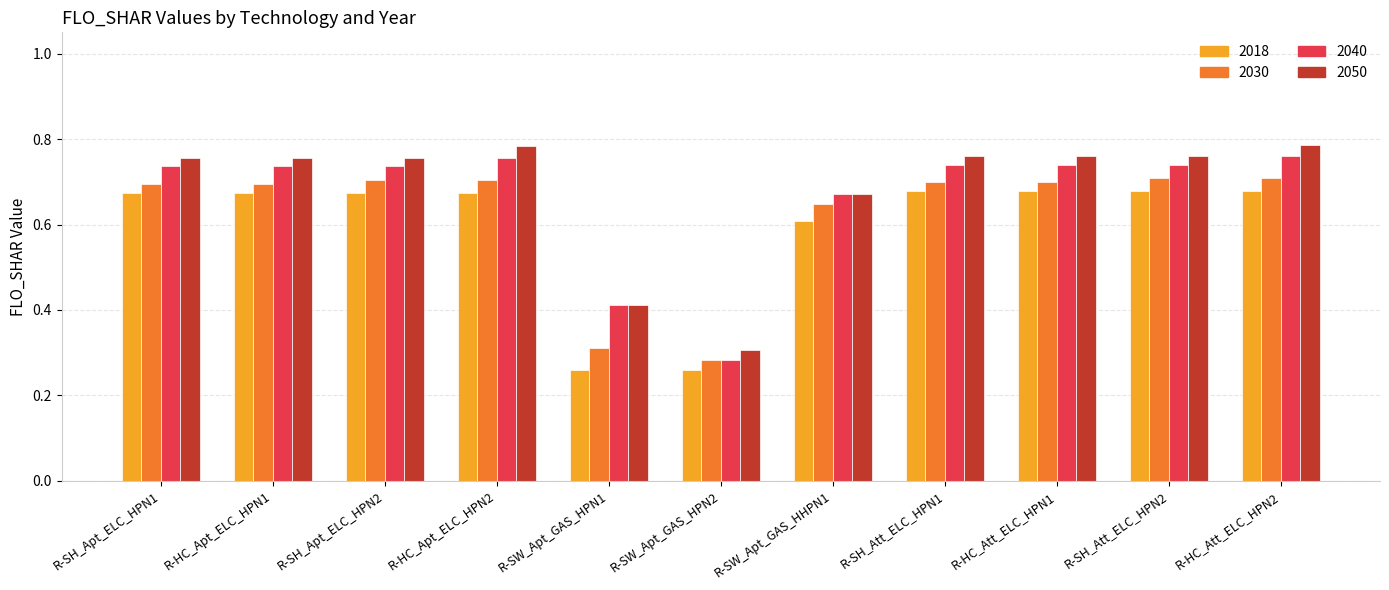

Rank the series by their average value, from lowest to highest.

2018, 2030, 2040, 2050